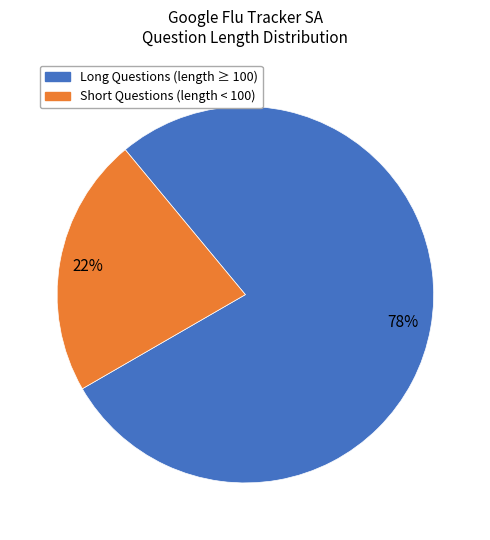

Is there a majority slice in this chart?

Yes